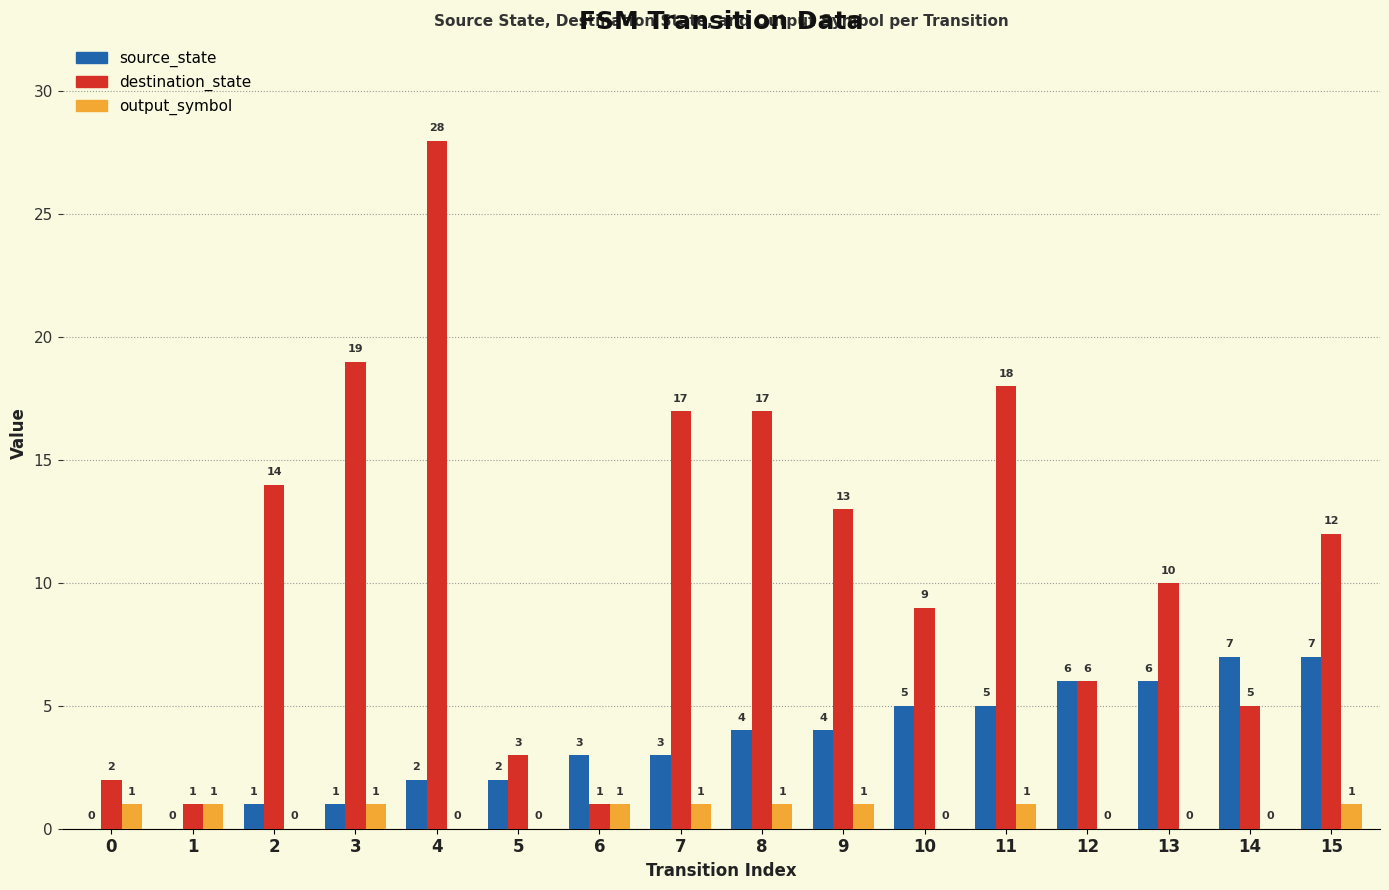

How many groups of bars are there?

16